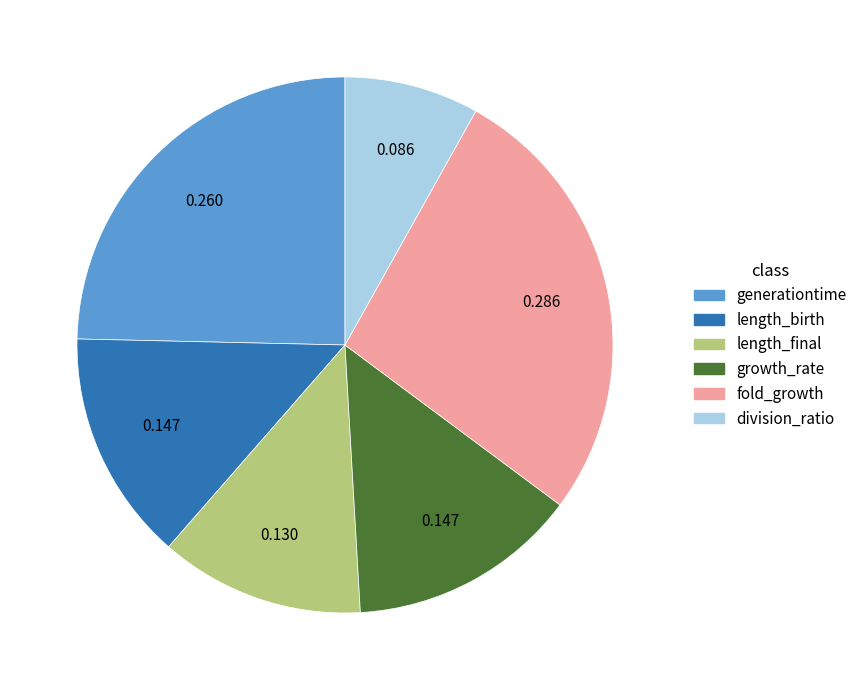

True or false: fold_growth accounts for 27% of the total.

True